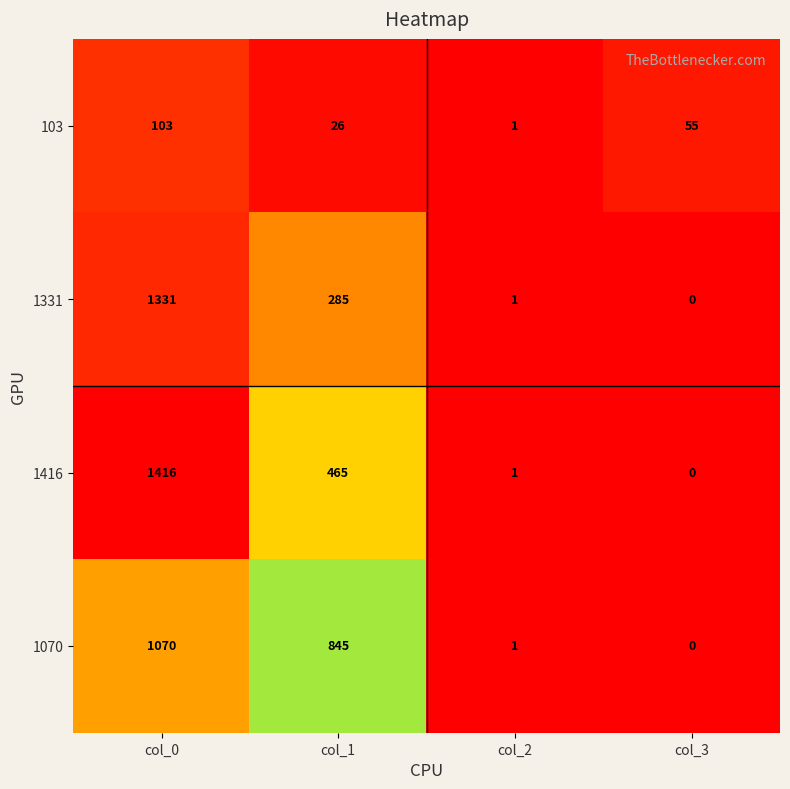

Which series has the largest range (max minus min)?

1416